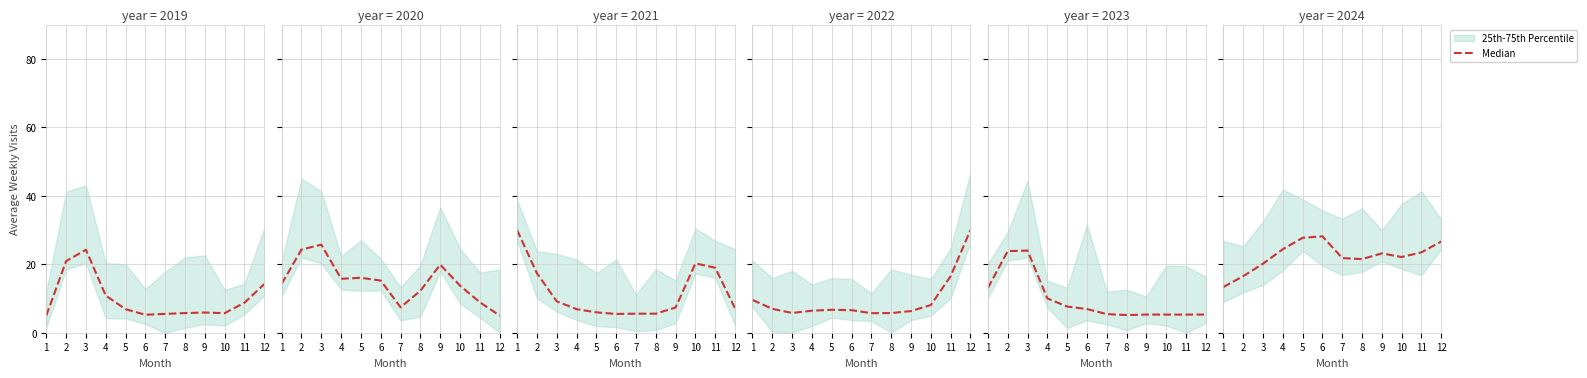

What is the difference between the maximum and minimum values?

14.8